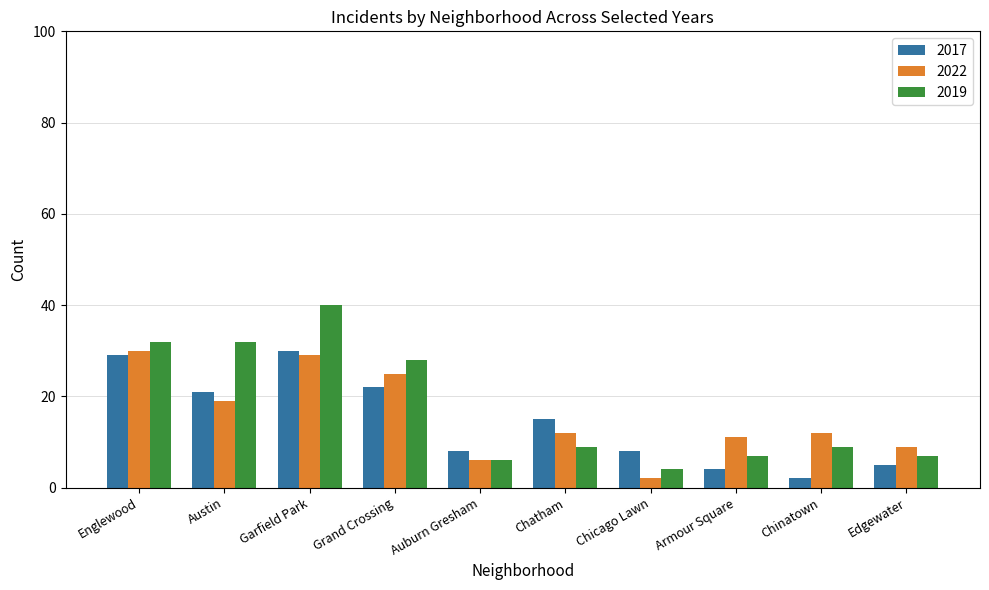

What is the difference between the maximum and minimum values in the 2017 series?

28